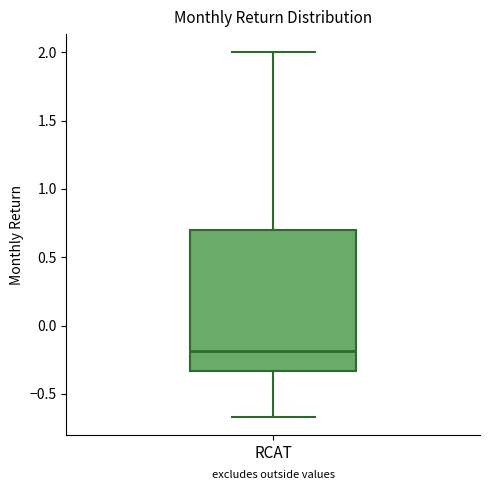

Read this box plot against the y-axis: the position of the median line, the range covered by the box, and the ends of both whiskers. The values are not printed on the chart, so give them approximately, as read against the axis.

median -0.20, box -0.35 to 0.70, whiskers -0.65 to 2.00